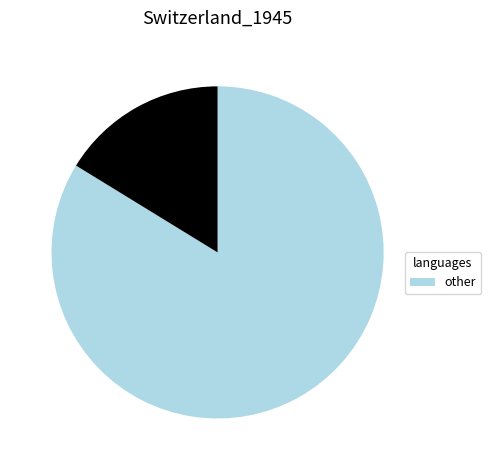

Is there a majority slice in this chart?

Yes